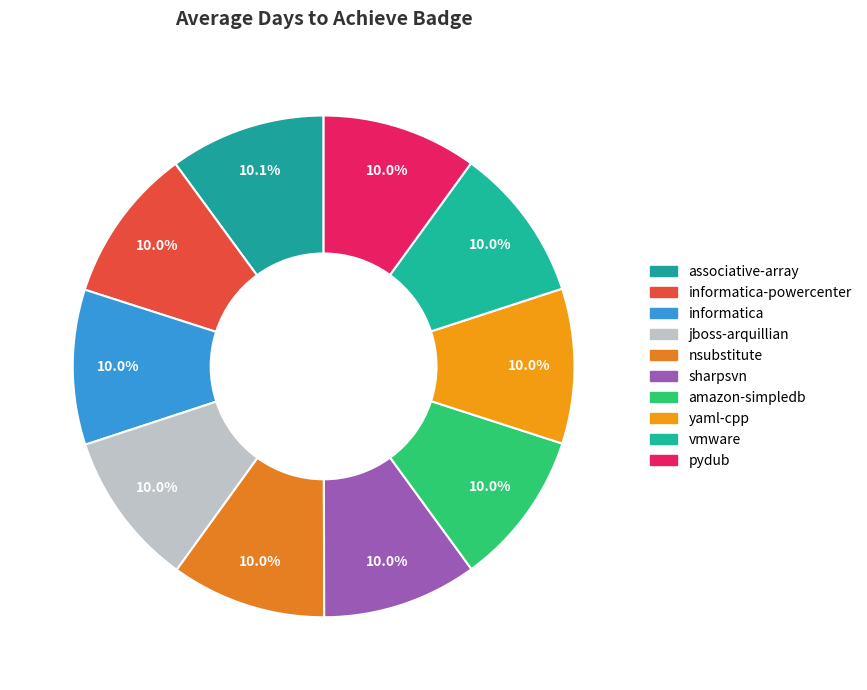

Rank the categories by value from lowest to highest.

jboss-arquillian, nsubstitute, sharpsvn, amazon-simpledb, yaml-cpp, vmware, pydub, informatica-powercenter, informatica, associative-array